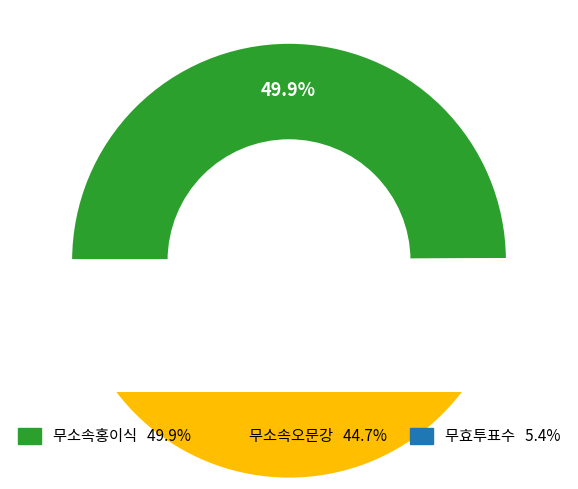

Is it true that 무소속오문강 is 37% of the pie?

False